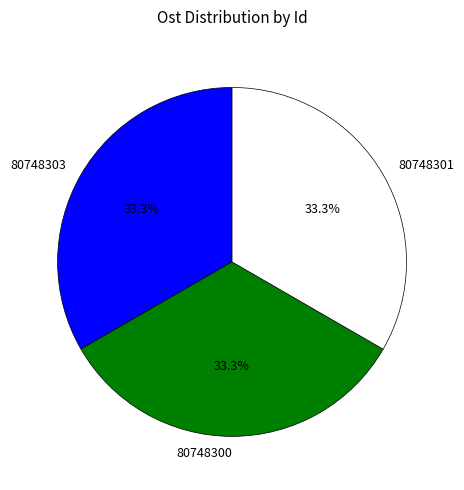

What is the ratio of the value at 80748301 to the value at 80748303?

1.0